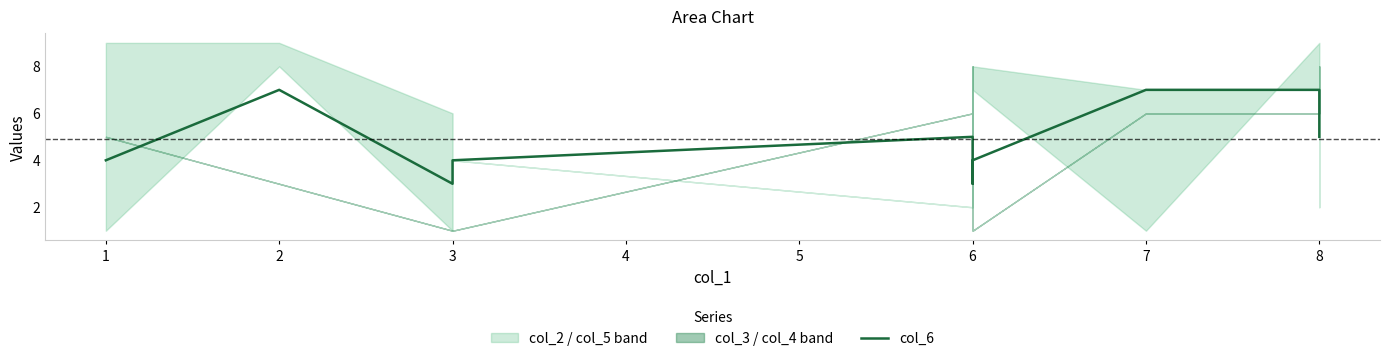

Count the values in the range 4 to 7.

8